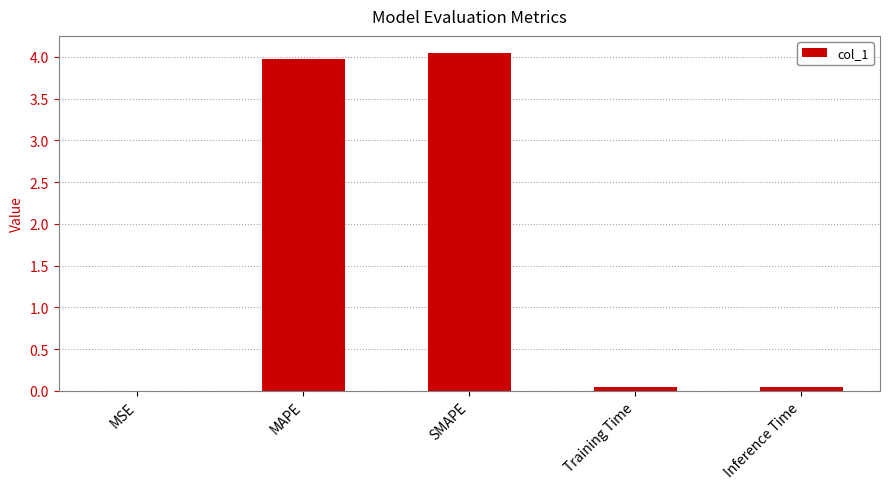

Which label corresponds to the largest value in the chart?

SMAPE